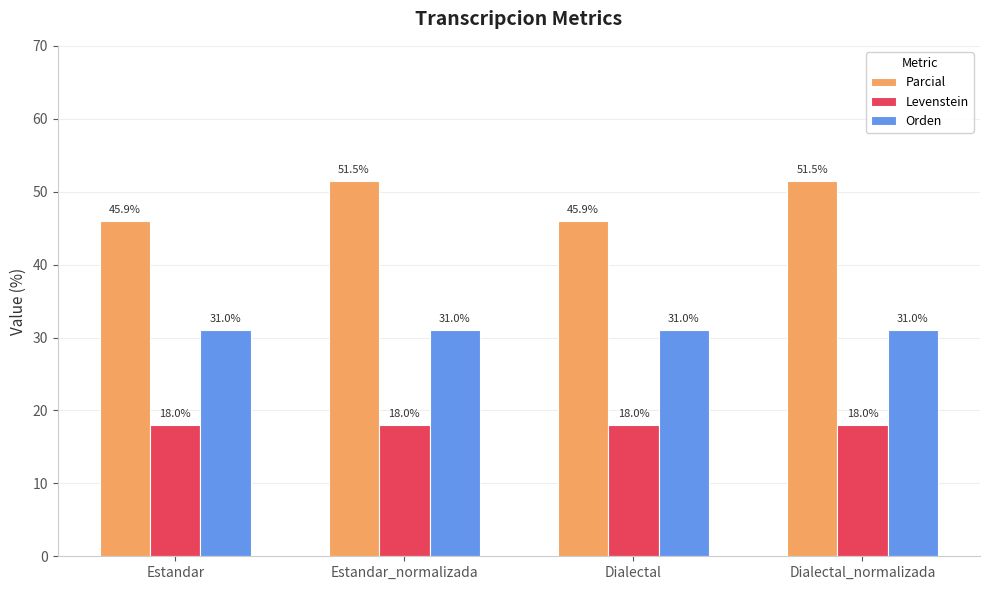

What is the value of the Parcial bar at the 3rd from the left?

45.9